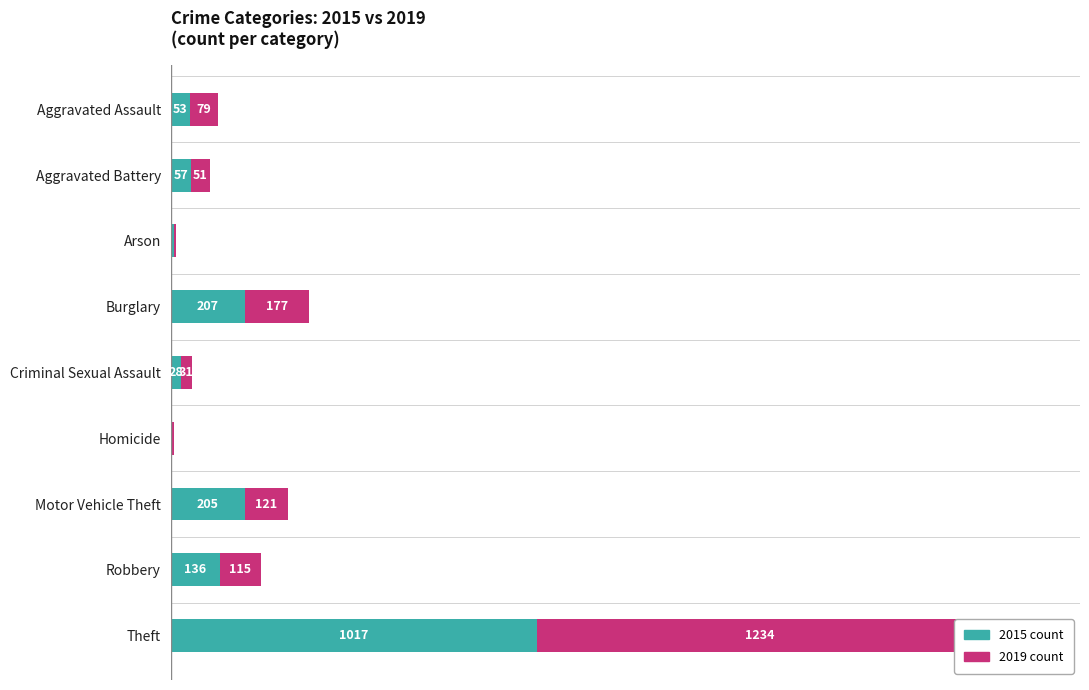

Reading right to left, extract all data points from this chart.

2015: Theft=1017	Robbery=136	Motor Vehicle Theft=205	Homicide=5	Criminal Sexual Assault=28	Burglary=207	Arson=9	Aggravated Battery=57	Aggravated Assault=53
2019: Theft=1234	Robbery=115	Motor Vehicle Theft=121	Homicide=4	Criminal Sexual Assault=31	Burglary=177	Arson=5	Aggravated Battery=51	Aggravated Assault=79